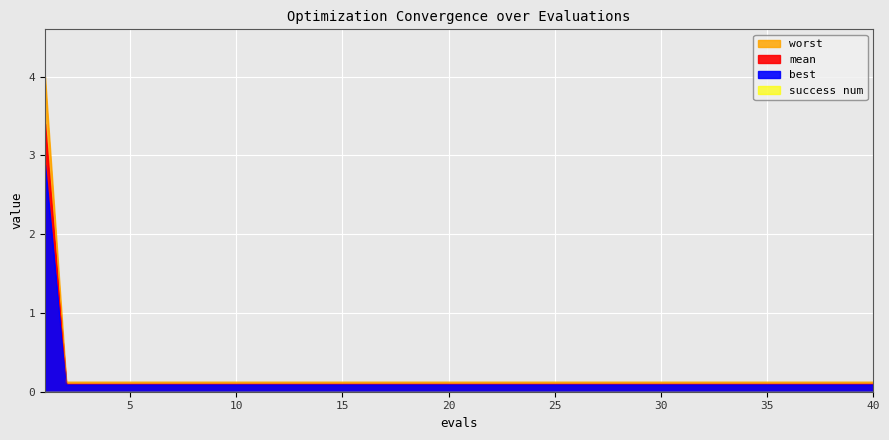

Does the chart display data point markers on the line(s)?

No